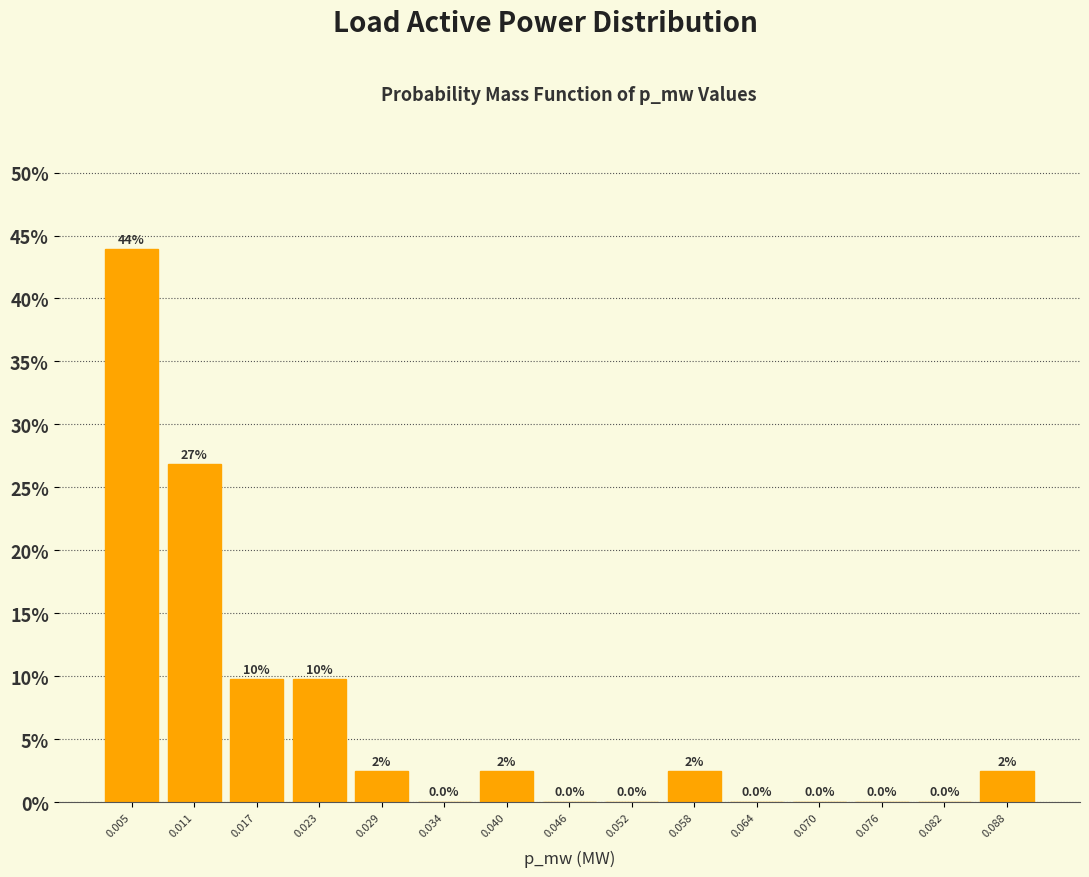

Over which range of the x-axis is the bar tallest?

0.002 to 0.008